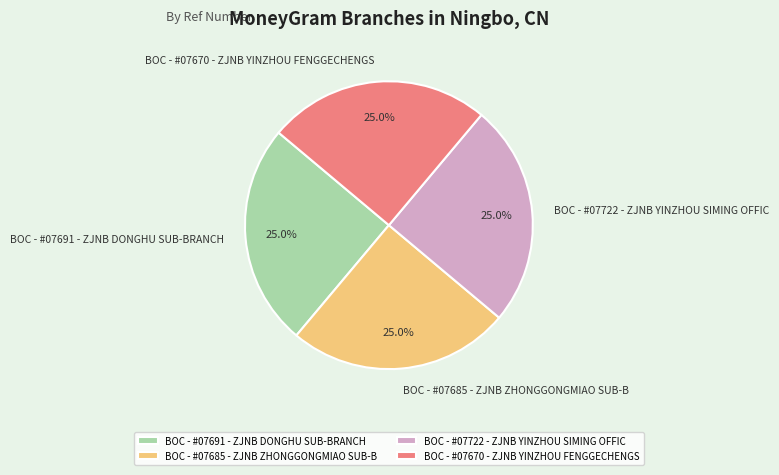

The BOC - #07670 - ZJNB YINZHOU FENGGECHENGS slice represents 25% of the pie. True or false?

True